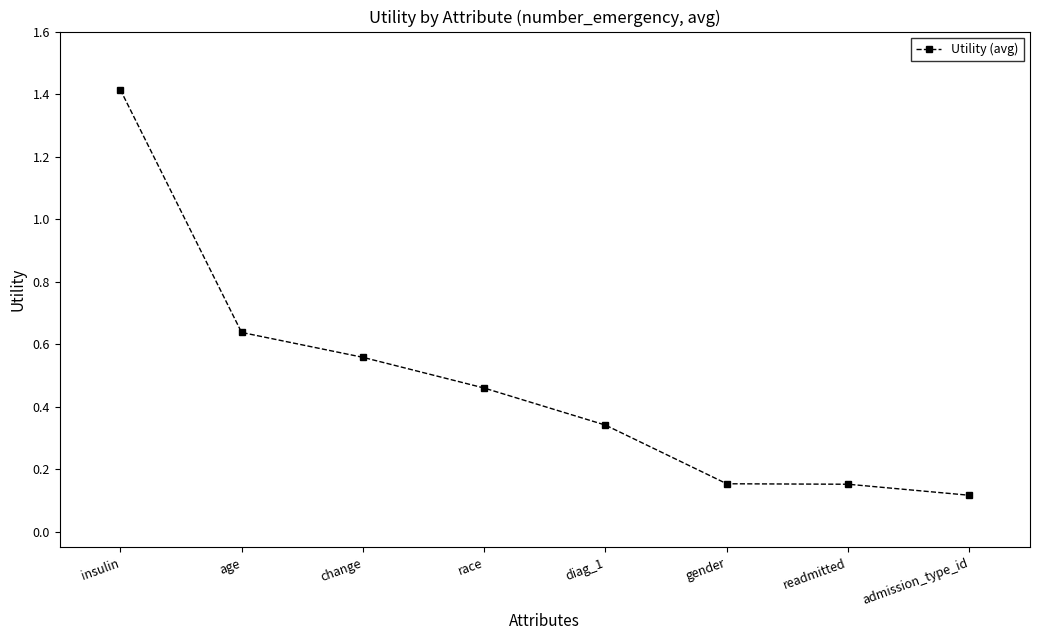

What is the maximum value shown in the chart?

1.4